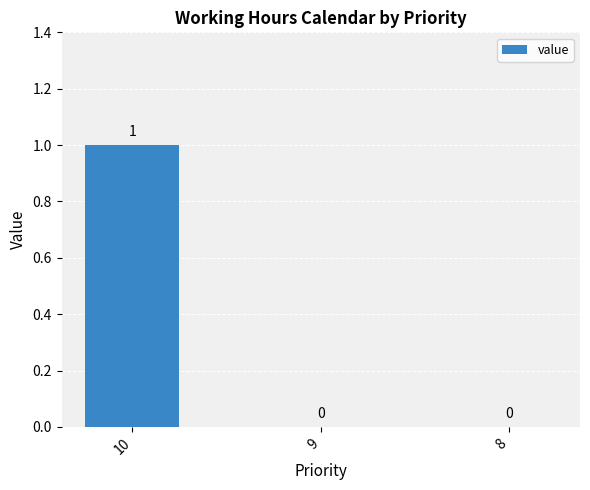

Which category has the highest value across all series?

10